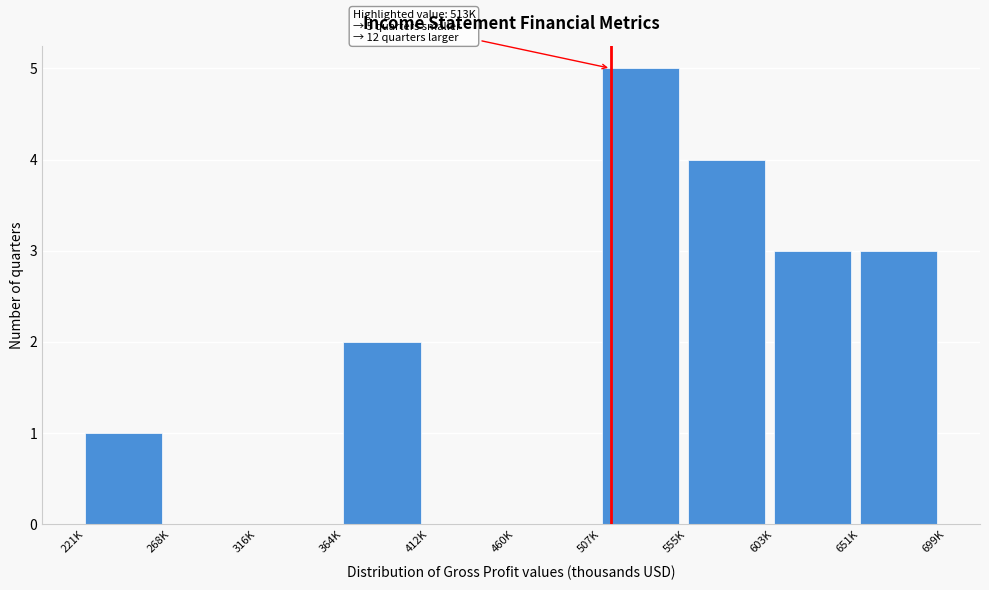

Reading left to right, transcribe all the data shown in this chart.

221K=1	268K=0	316K=0	364K=2	412K=0	460K=0	507K=5	555K=4	603K=3	651K=3